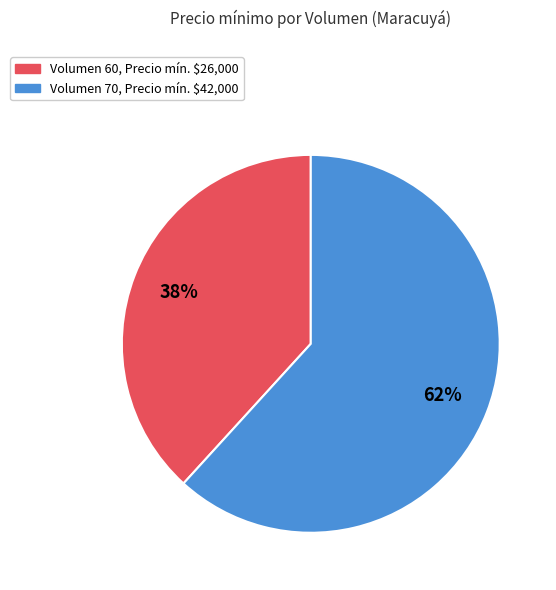

To the nearest percent, what is the difference between the largest and smallest slice percentages?

24%